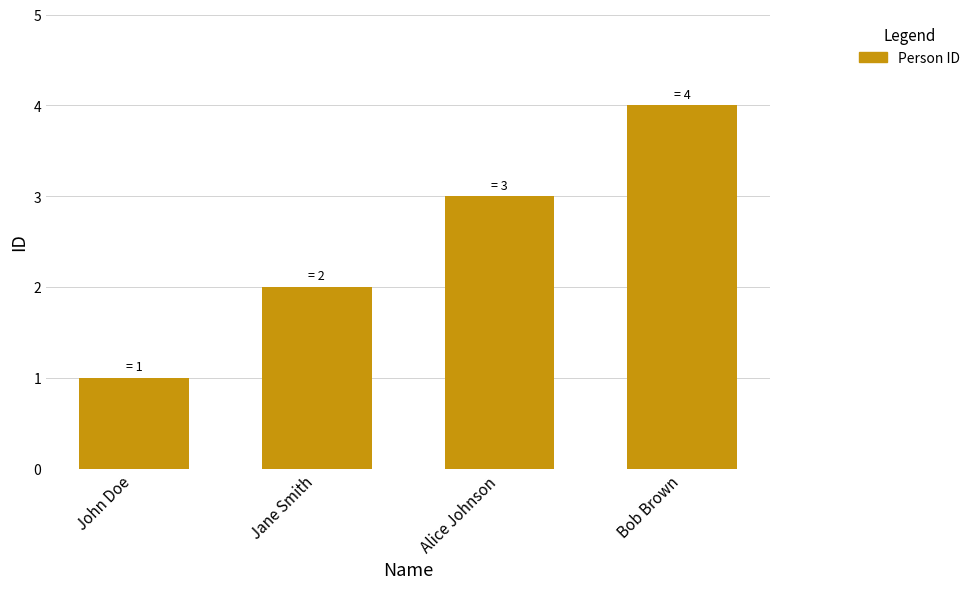

What is the label of the 3rd bar from the left?

Alice Johnson